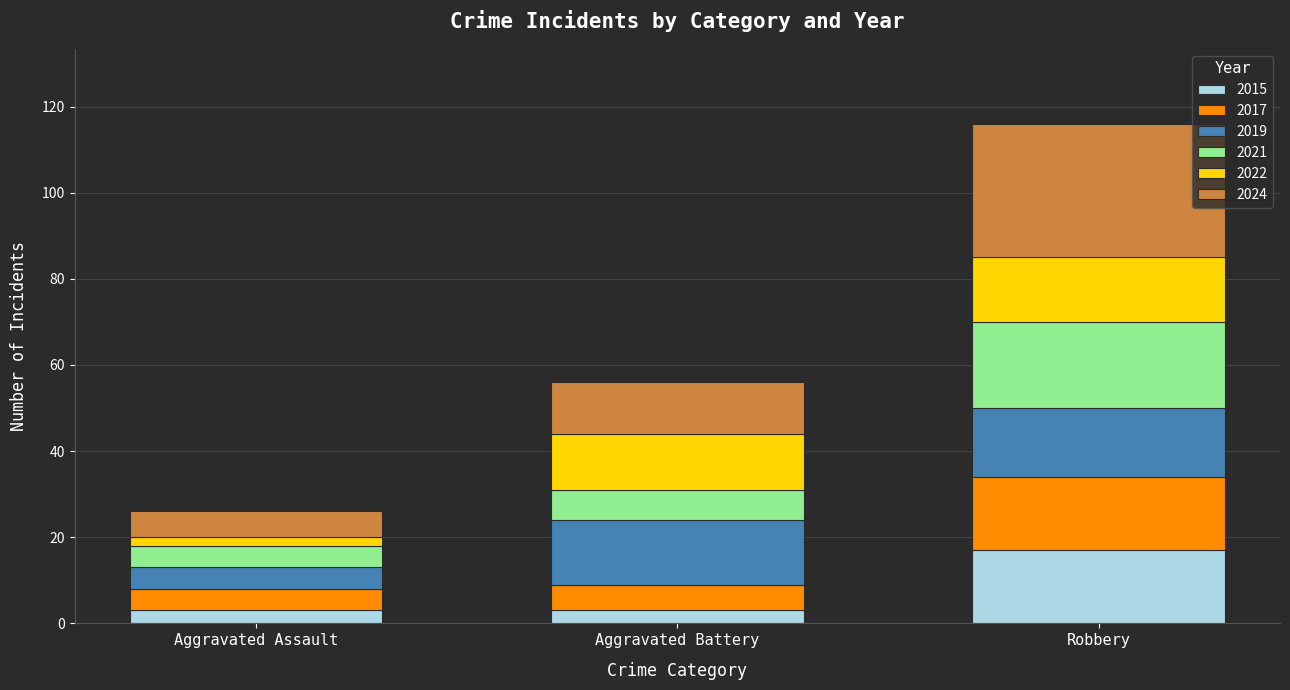

The 2015 series shows 3 at Aggravated Assault. True or false?

True